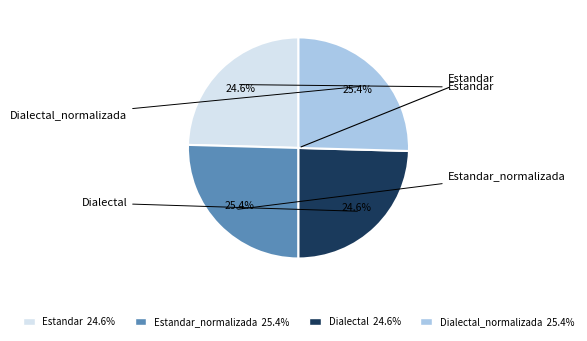

True or false: Estandar accounts for 25% of the total.

True